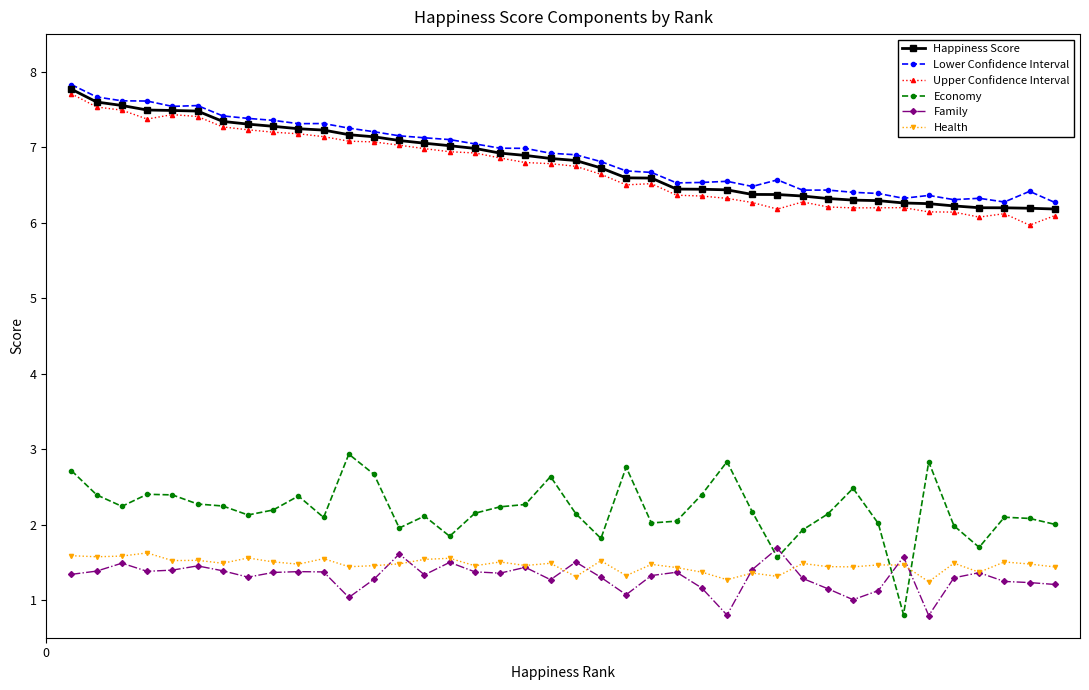

What is the lowest value of the Lower Confidence Interval series?

6.3